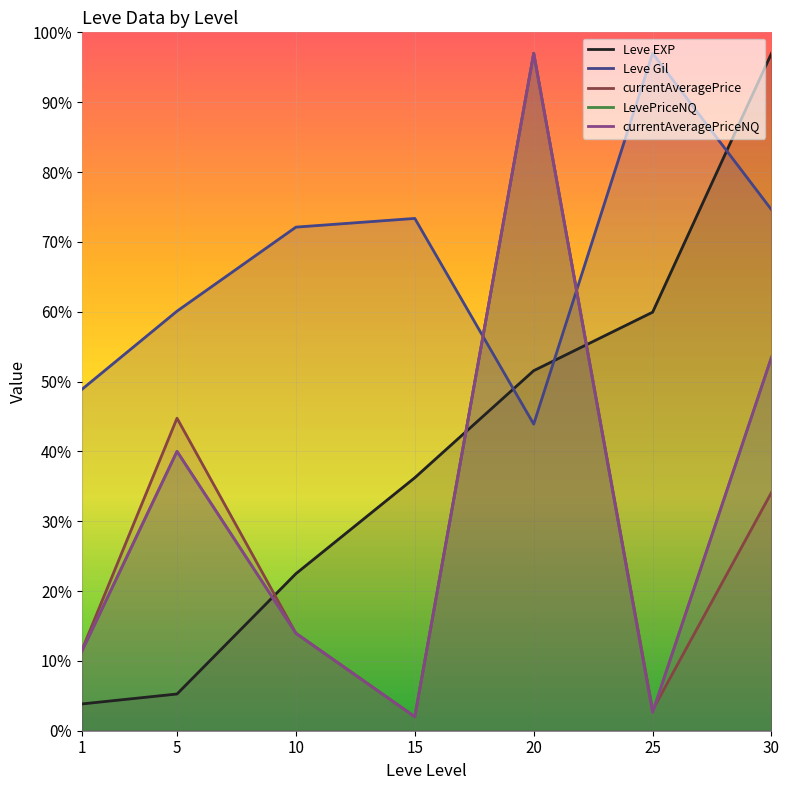

What is the minimum value for currentAveragePrice?

2.0